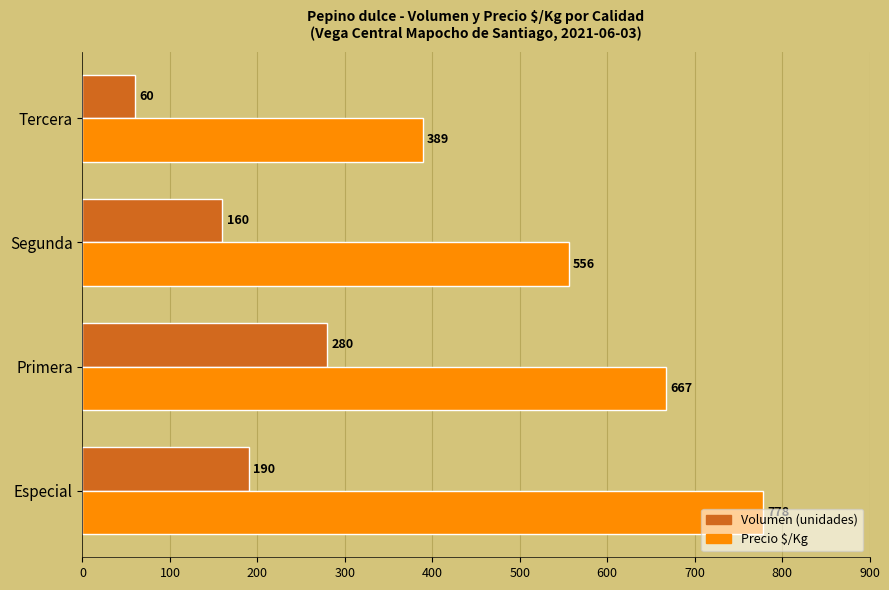

What is the difference between the highest and lowest values at Especial?

588